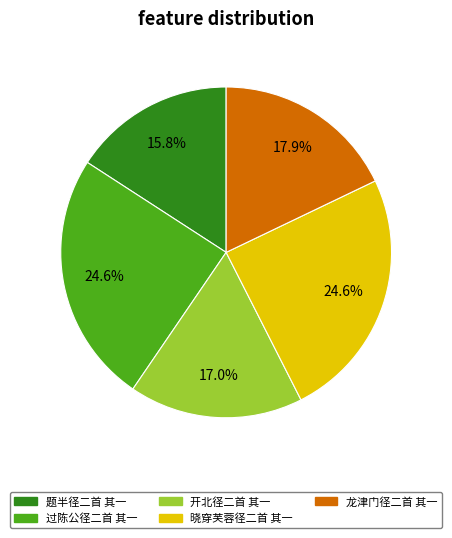

To the nearest percent, what portion does 开北径二首 其一 represent?

17%